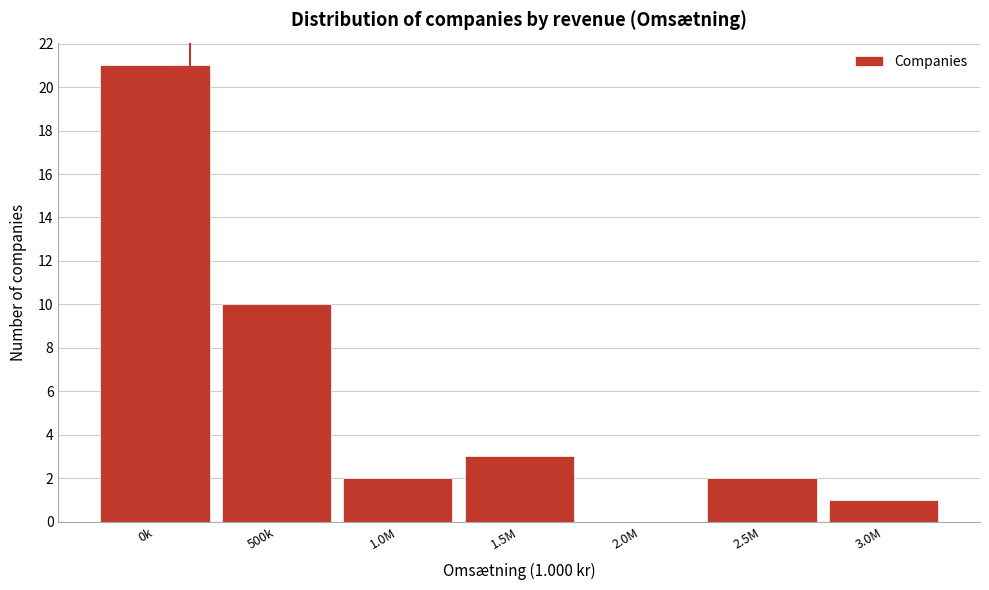

Reading left to right, what are all the values shown in this chart?

0k=21	500k=10	1.0M=2	1.5M=3	2.0M=0	2.5M=2	3.0M=1